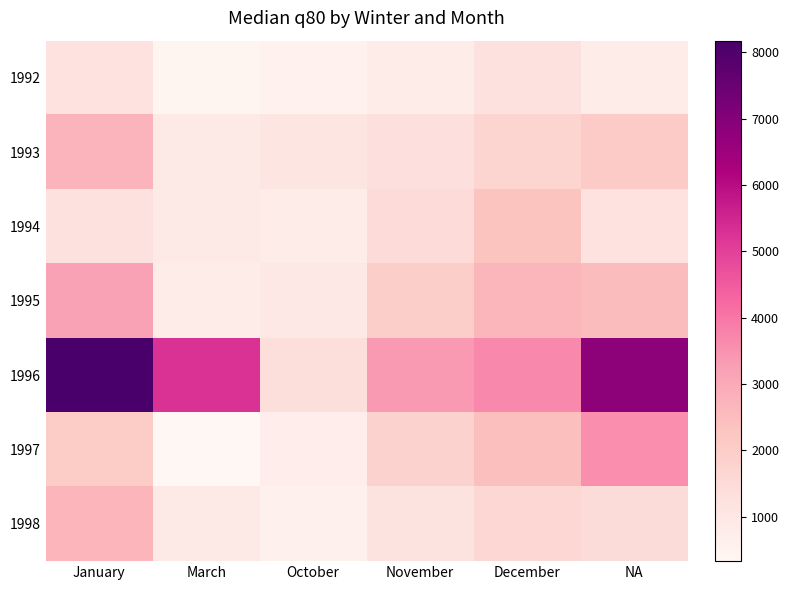

Which series changed the most between March and December?

1997